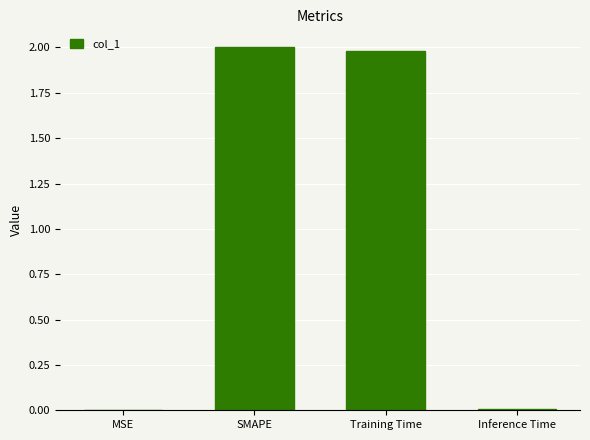

Which has a higher value, SMAPE or MSE?

SMAPE